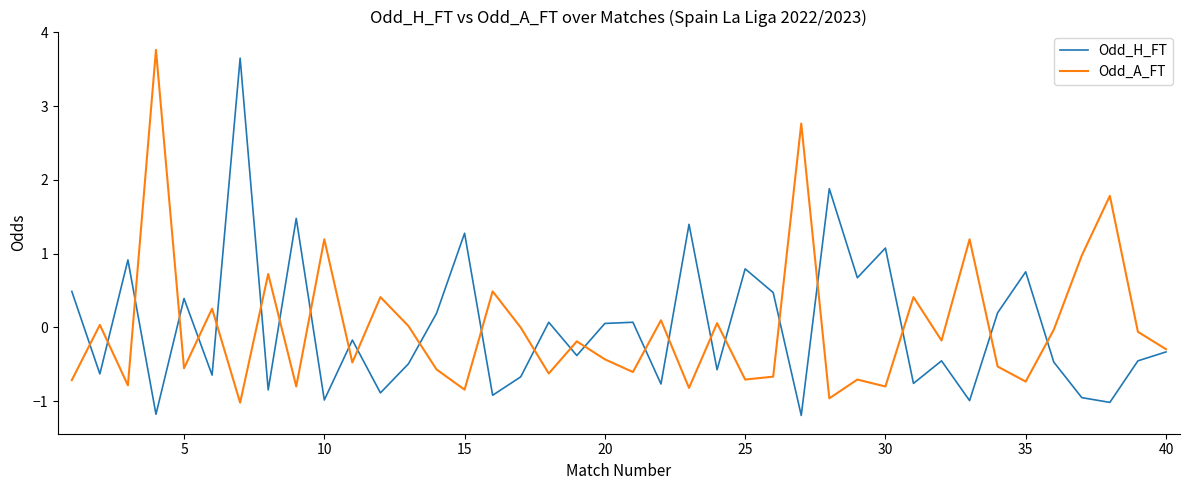

What is the highest value of the Odd_H_FT series?

3.7